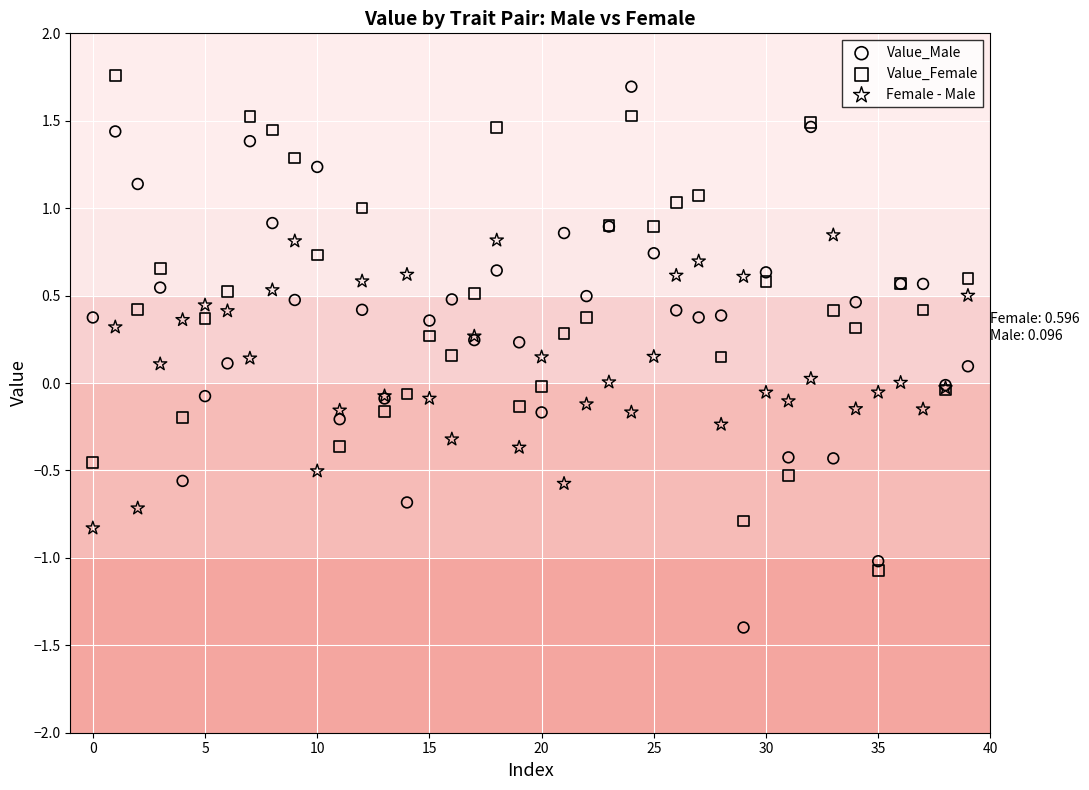

What are all the series names shown in the legend?

Value_Male, Value_Female, Female - Male